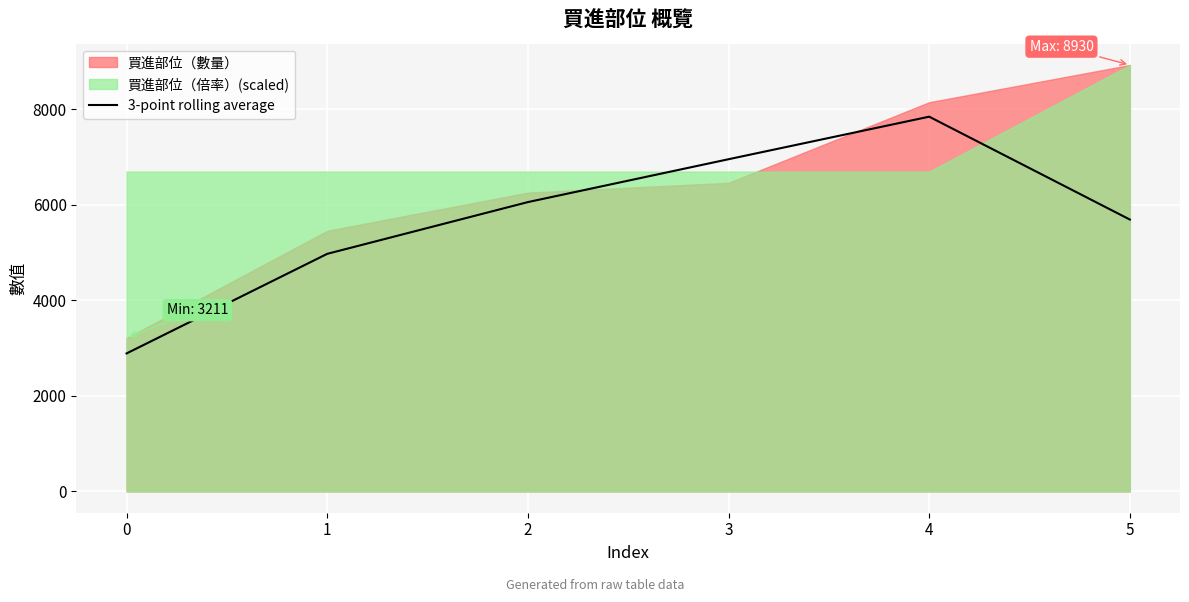

Is it true that the value at 5 is 1372.2?

False